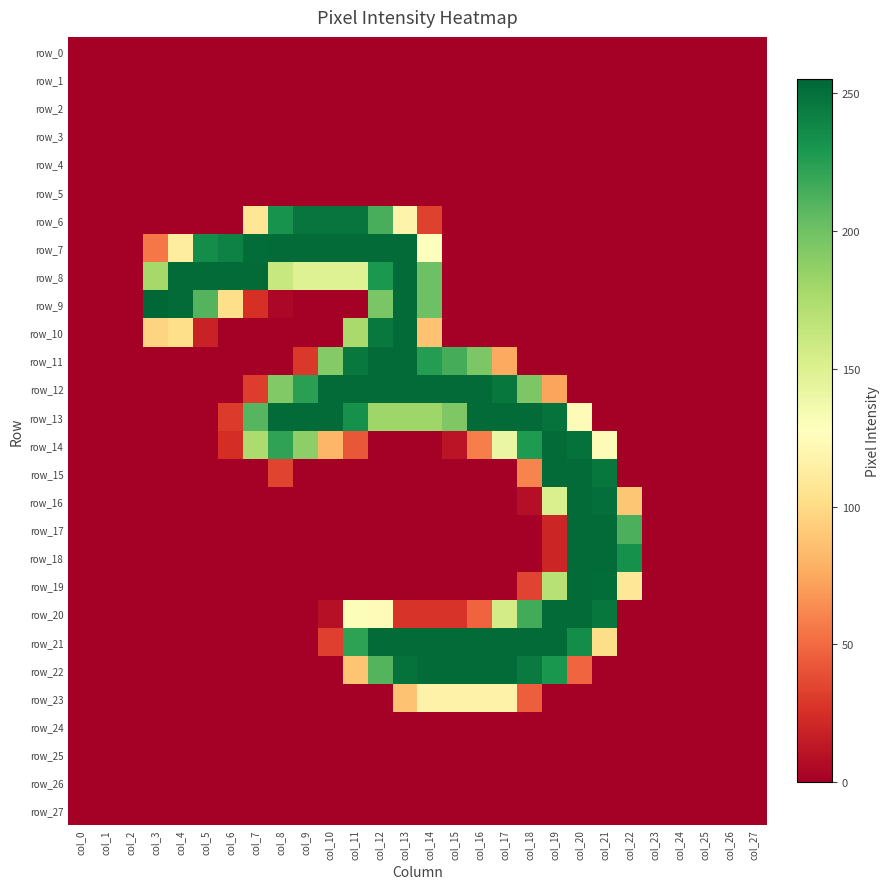

At which category is the sum across all series the highest?

col_13